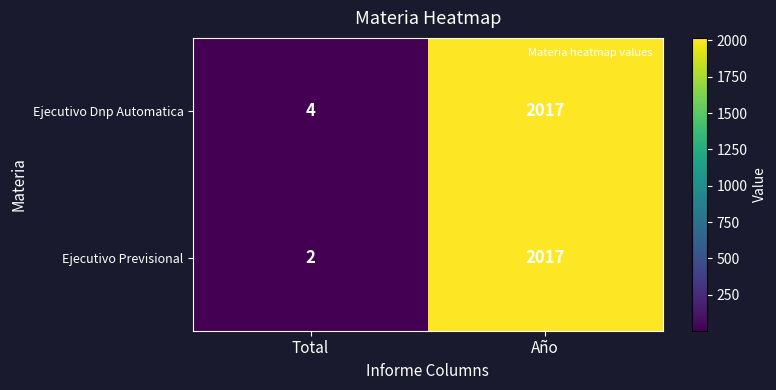

What is the sum of the Ejecutivo Dnp Automatica values at Total and Año?

2021